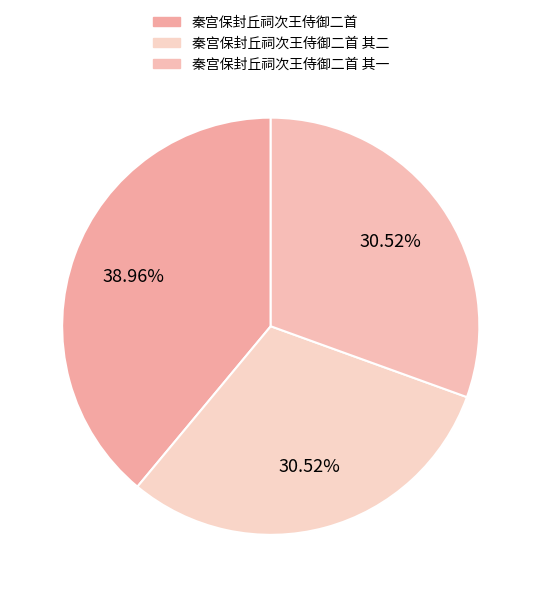

How many segments does this pie chart have?

3